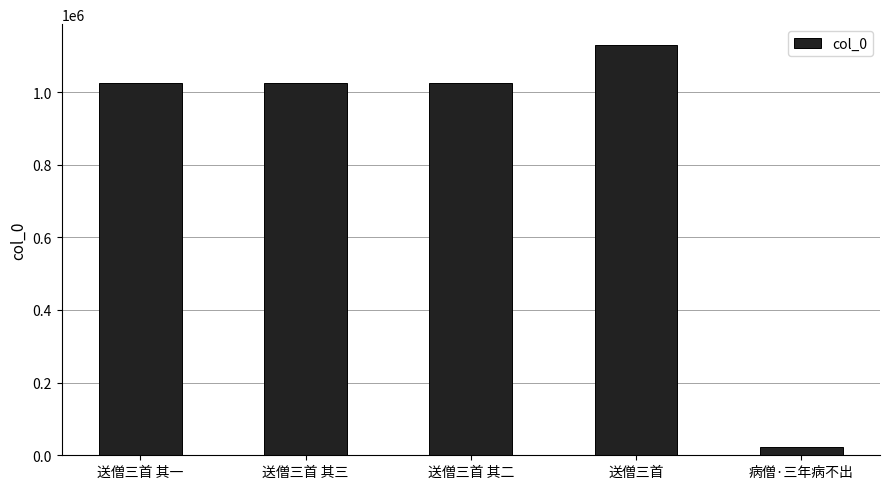

Count the number of categories in the chart.

5